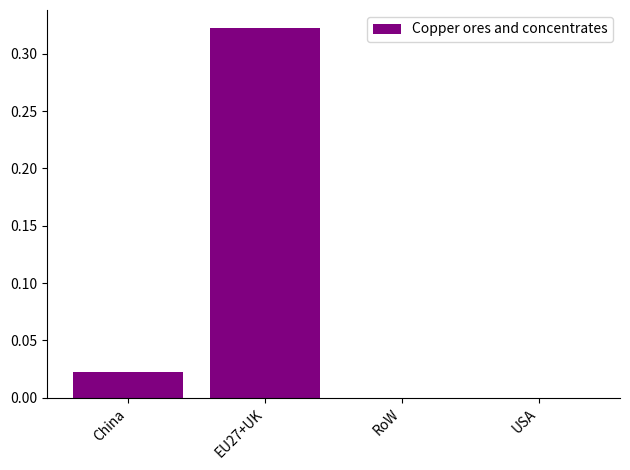

The value at USA is 0.0. True or false?

True